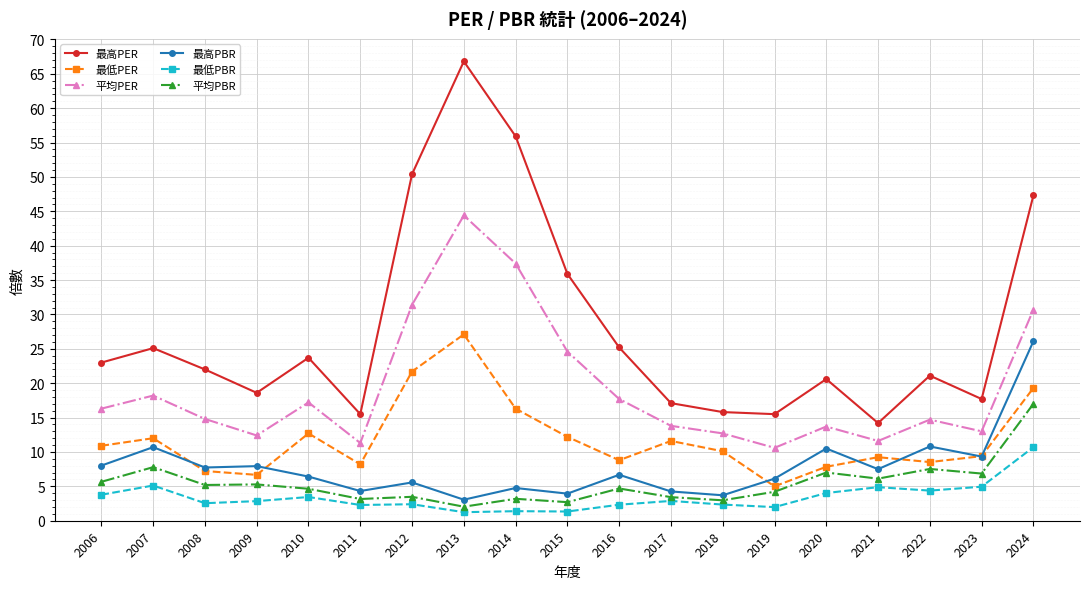

Is the value of 最高PER at 2011 greater than the value of 平均PBR at 2010?

Yes